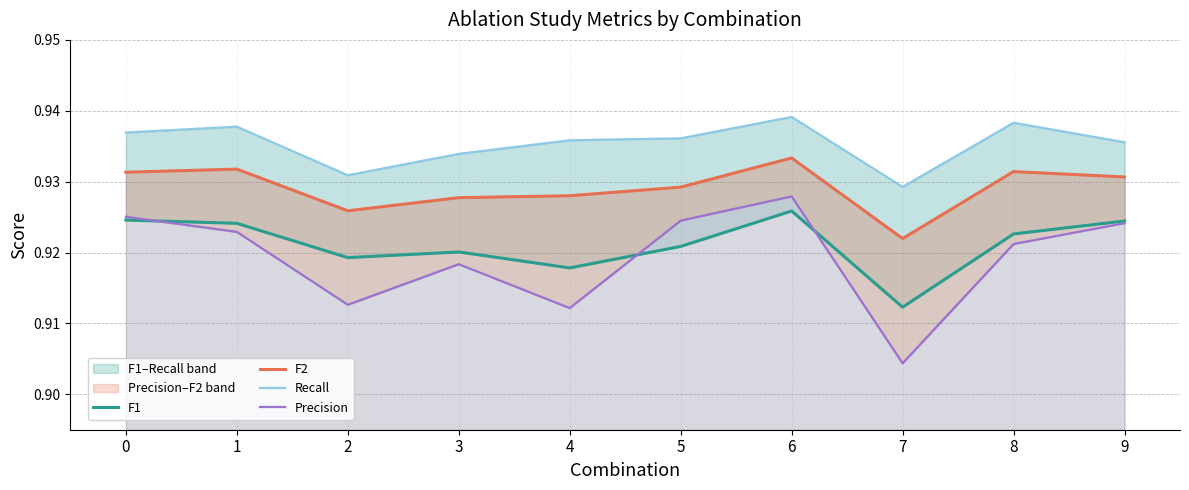

What is the sum of all Precision values?

9.2